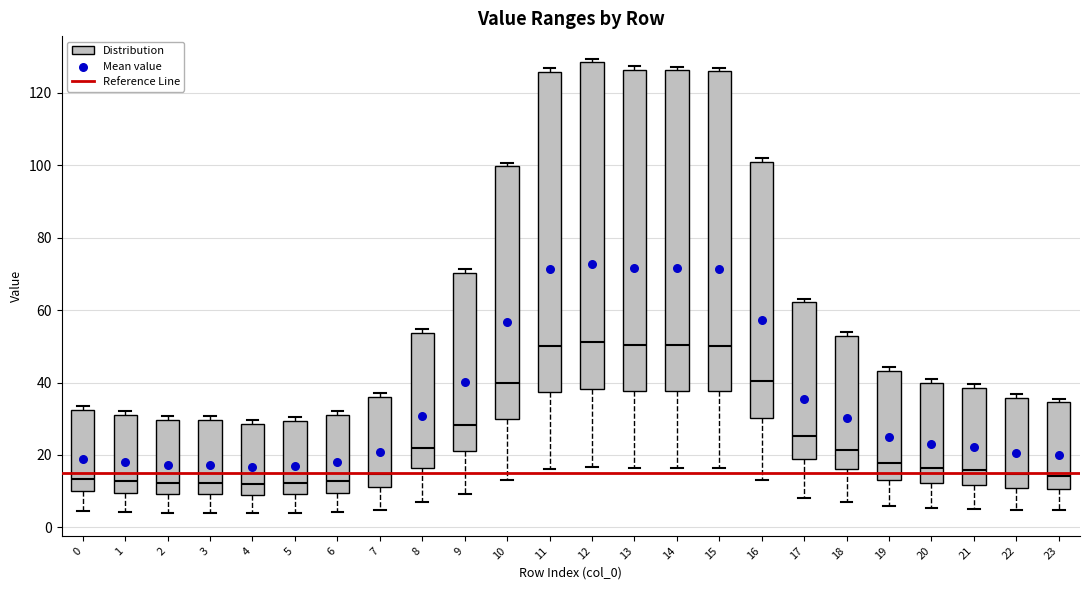

Where is the upper edge of the box at x = 10 on the y-axis? The values are not printed on the chart, so give them approximately, as read against the axis.

100